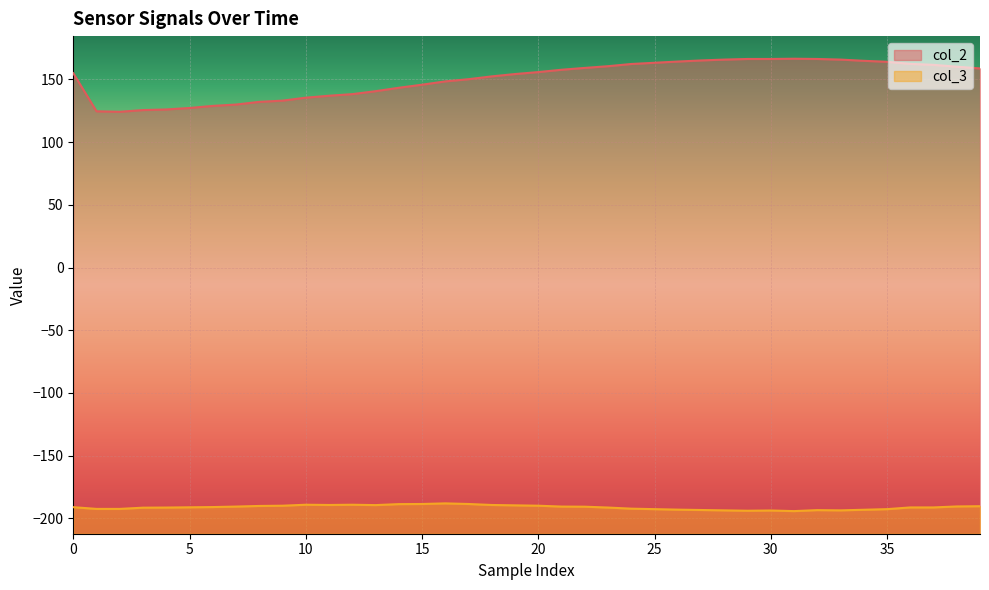

True or false: col_3 and col_2 intersect in this chart.

False